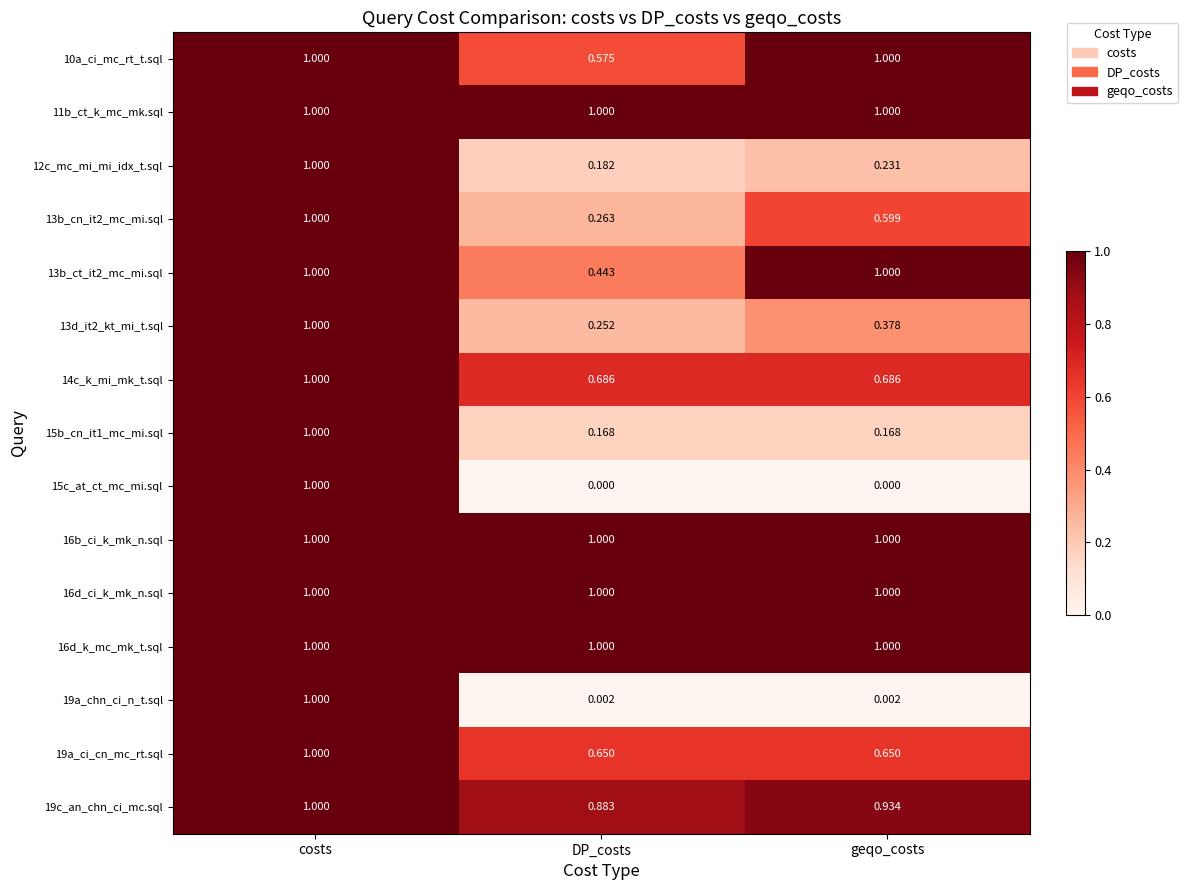

Which category has the lowest value in the 13b_cn_it2_mc_mi.sql series?

DP_costs